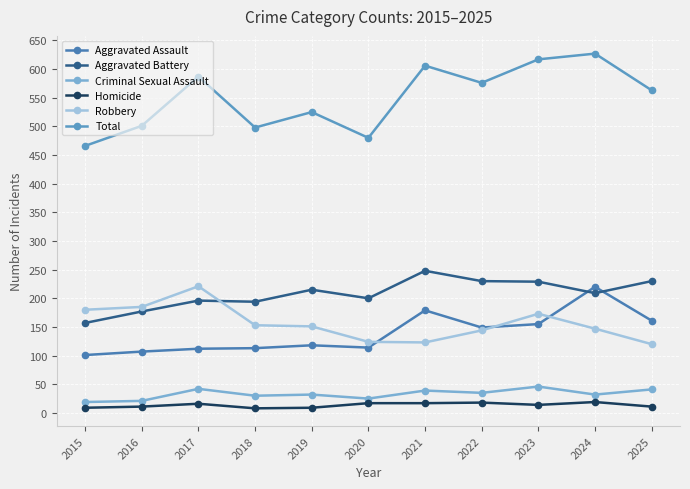

How many data points in Robbery are less than 151?

5